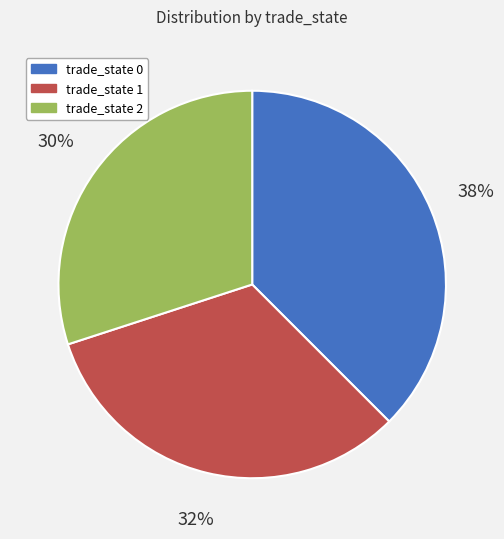

To the nearest percent, what portion does trade_state 2 represent?

30%